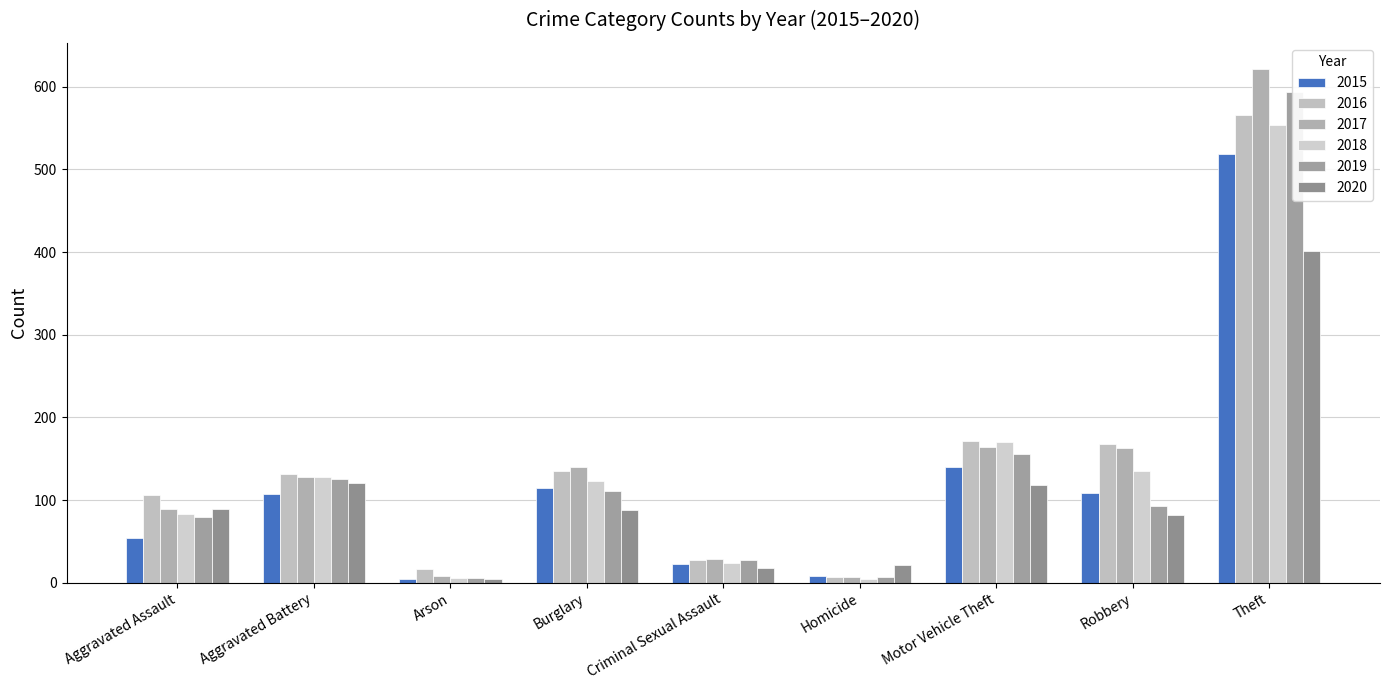

What position from the right is Theft?

1